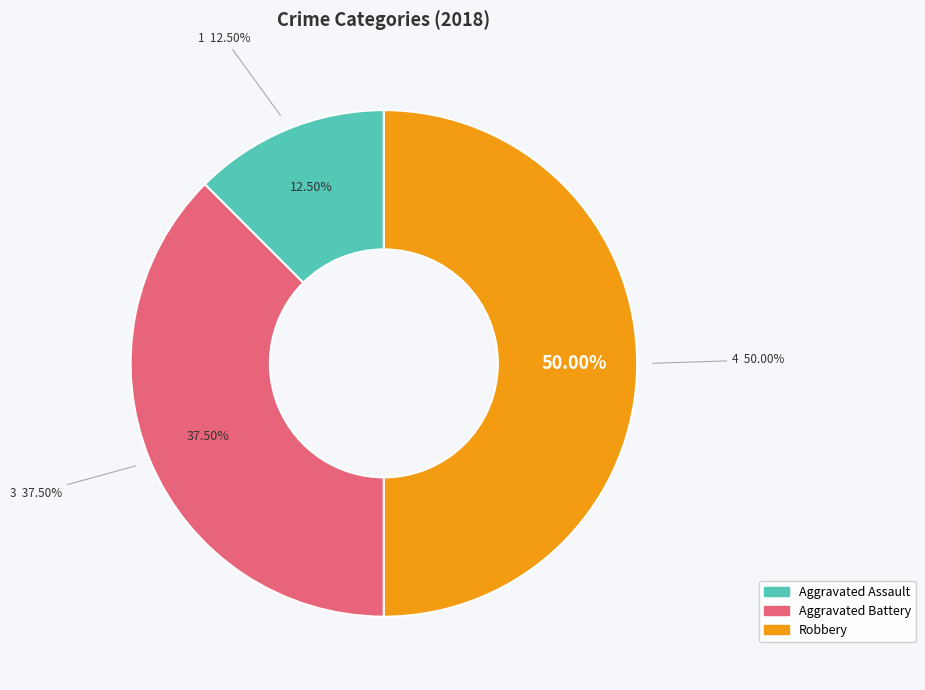

Count the number of slices in the pie.

4